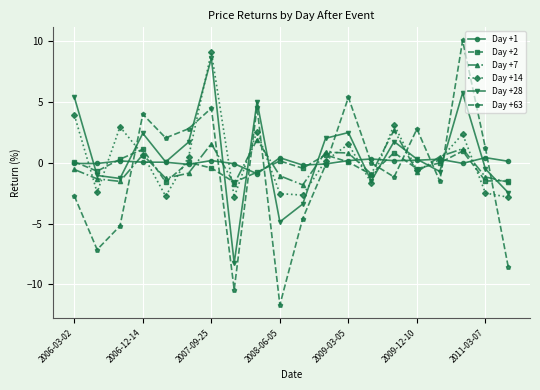

Which series has the largest range (max minus min)?

Day +63